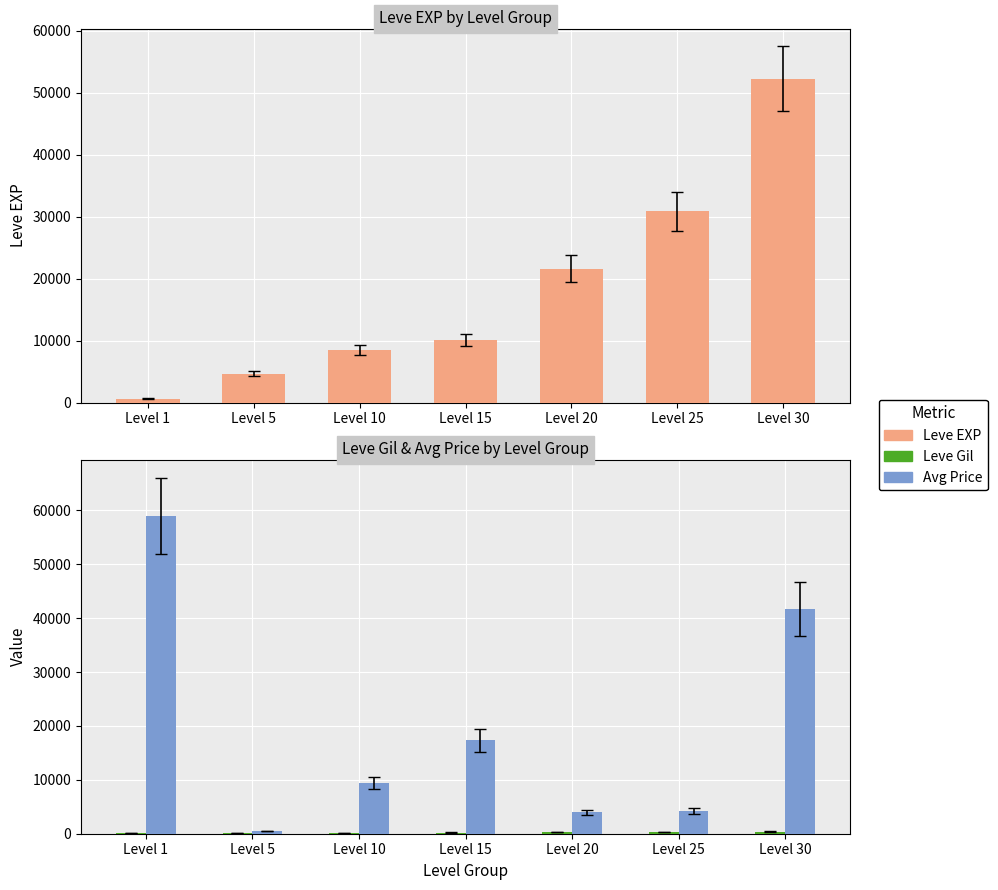

What is the difference between the Leve Gil values at Level 10 and Level 15?

54